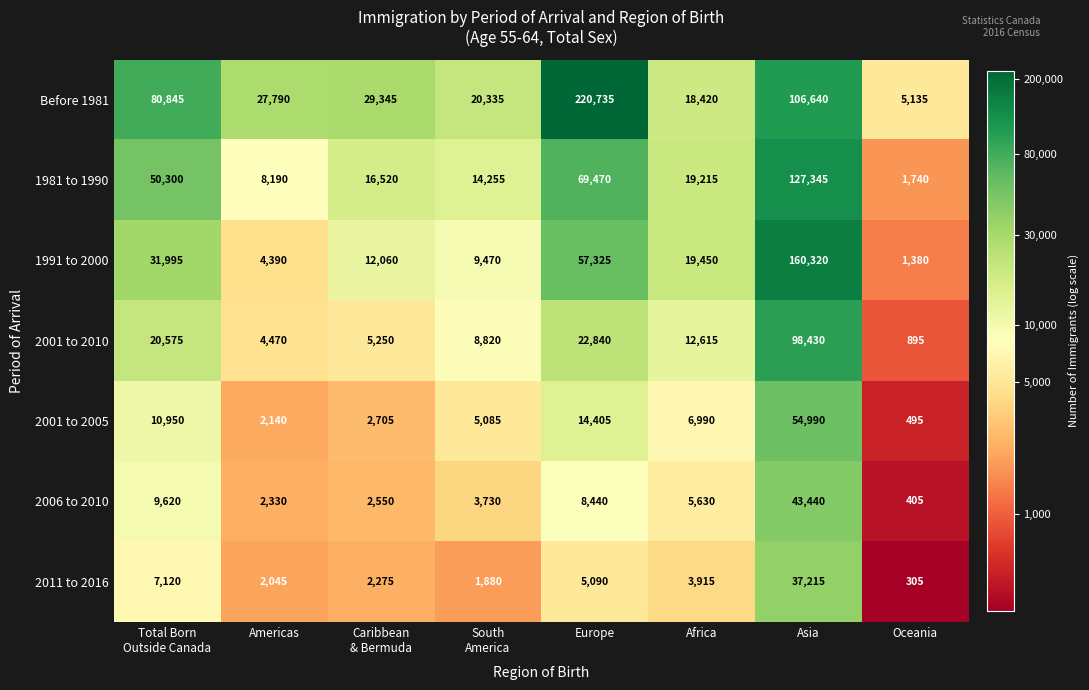

Which series has the largest total across all categories?

Before 1981